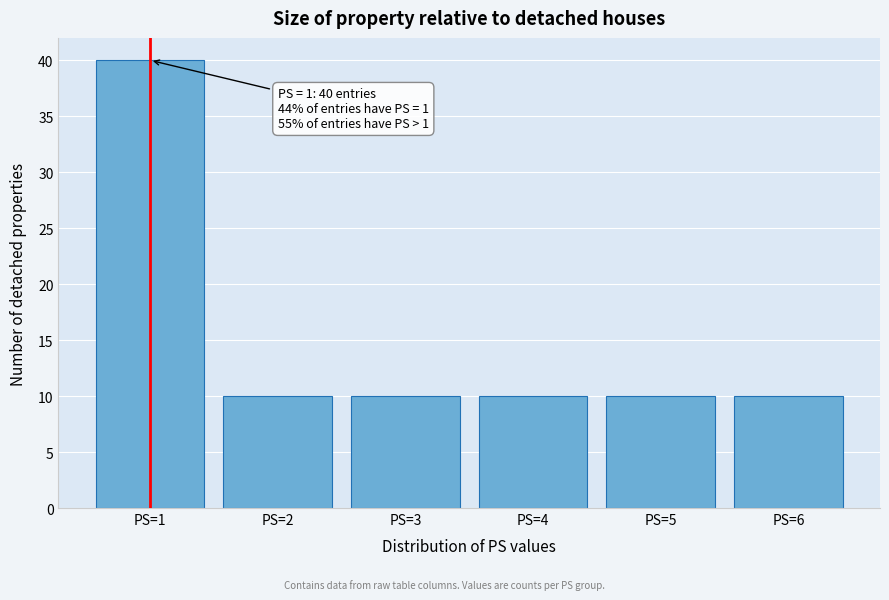

Over which range of the x-axis is the bar tallest?

0.5 to 1.5